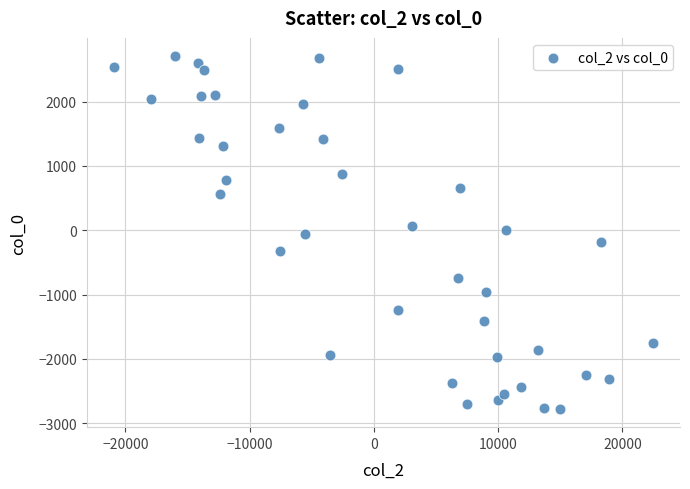

What is the range of Y values (max minus min)?

5504